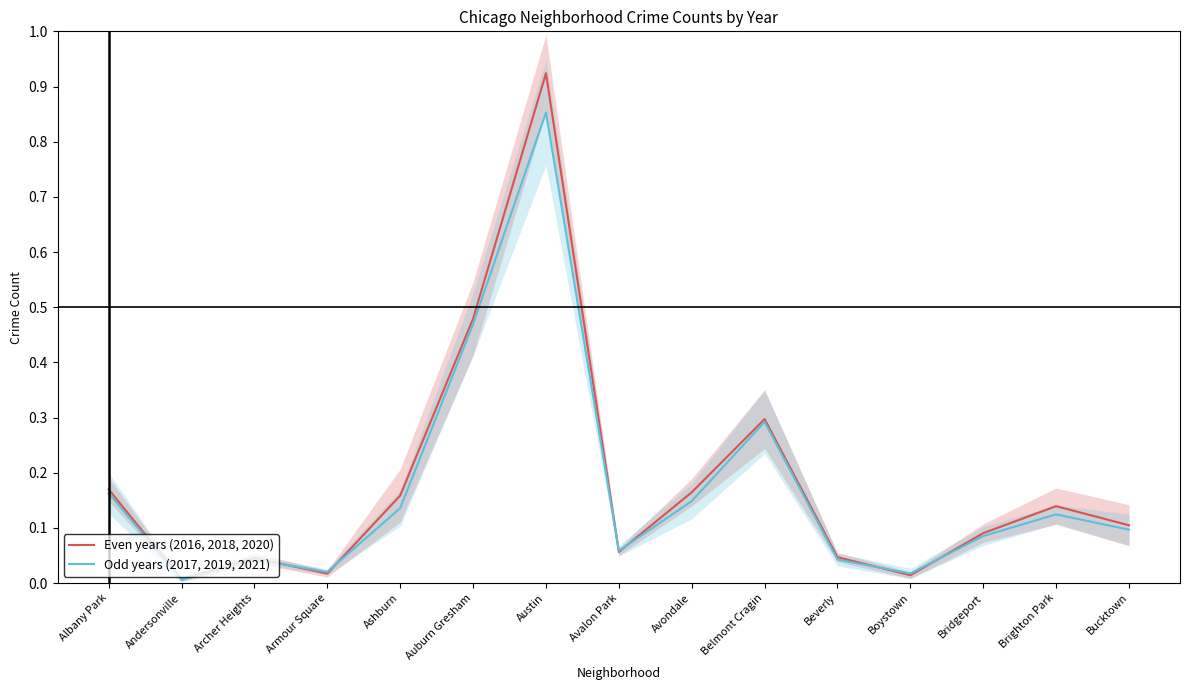

Reading left to right, what are all the values shown in this chart?

Even years (2016, 2018, 2020): Albany Park=0.2	Andersonville=0.0	Archer Heights=0.0	Armour Square=0.0	Ashburn=0.2	Auburn Gresham=0.5	Austin=0.9	Avalon Park=0.1	Avondale=0.2	Belmont Cragin=0.3	Beverly=0.0	Boystown=0.0	Bridgeport=0.1	Brighton Park=0.1	Bucktown=0.1
Odd years (2017, 2019, 2021): Albany Park=0.2	Andersonville=0.0	Archer Heights=0.0	Armour Square=0.0	Ashburn=0.1	Auburn Gresham=0.5	Austin=0.9	Avalon Park=0.1	Avondale=0.1	Belmont Cragin=0.3	Beverly=0.0	Boystown=0.0	Bridgeport=0.1	Brighton Park=0.1	Bucktown=0.1